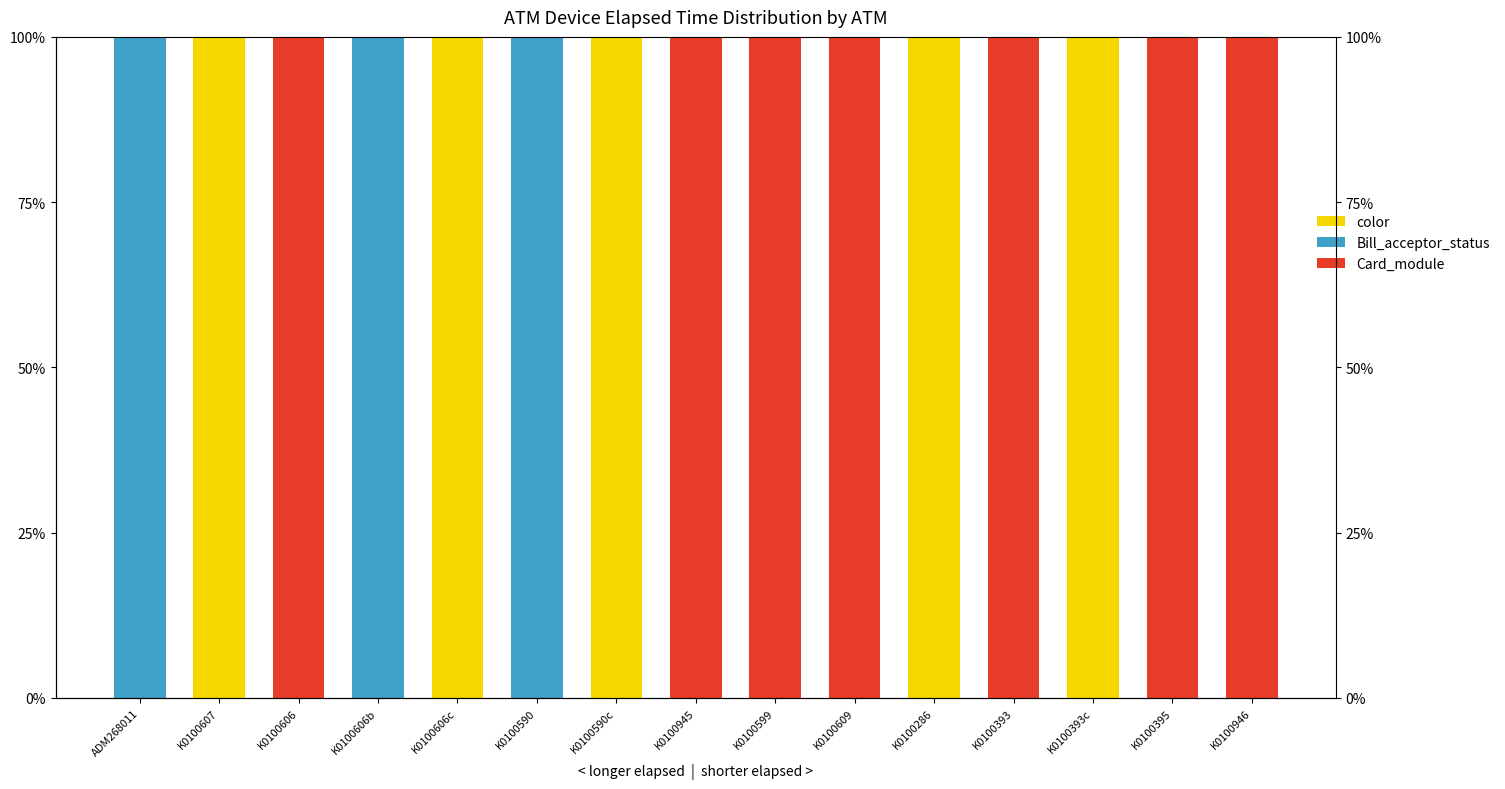

Reading left to right, what are all the values shown in this chart?

color: 0	100	0	0	100	0	100	0	0	0	100	0	100	0	0
Bill_acceptor_status: 100	0	0	100	0	100	0	0	0	0	0	0	0	0	0
Card_module: 0	0	100	0	0	0	0	100	100	100	0	100	0	100	100